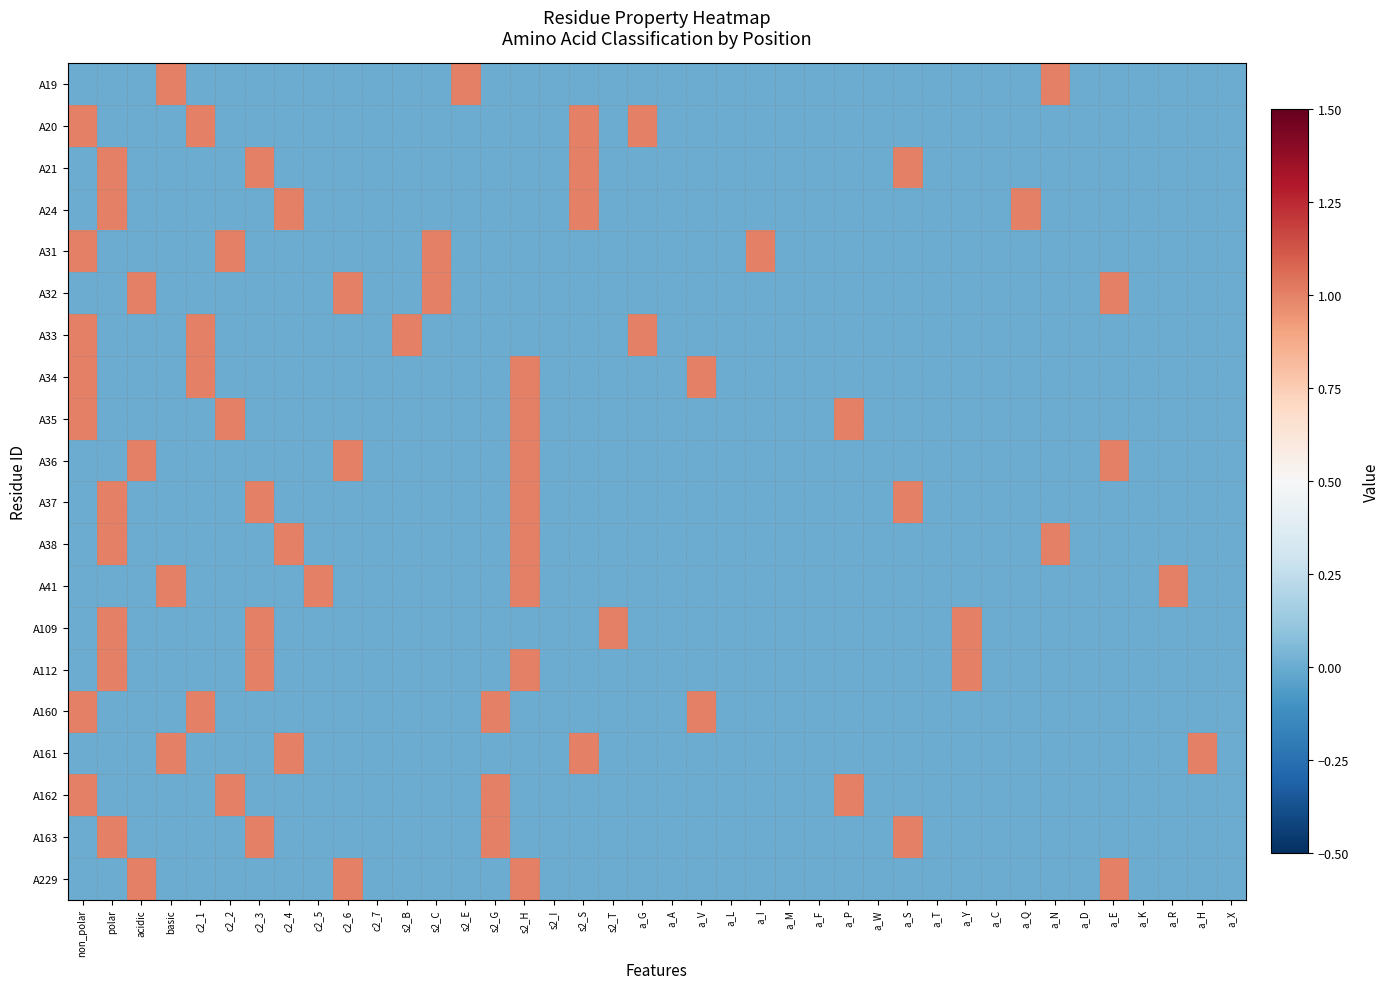

Reading left to right, list all the values displayed in this chart.

A19: non_polar=0	polar=0	acidic=0	basic=1	c2_1=0	c2_2=0	c2_3=0	c2_4=0	c2_5=0	c2_6=0	c2_7=0	s2_B=0	s2_C=0	s2_E=1	s2_G=0	s2_H=0	s2_I=0	s2_S=0	s2_T=0	a_G=0	a_A=0	a_V=0	a_L=0	a_I=0	a_M=0	a_F=0	a_P=0	a_W=0	a_S=0	a_T=0	a_Y=0	a_C=0	a_Q=0	a_N=1	a_D=0	a_E=0	a_K=0	a_R=0	a_H=0	a_X=0
A20: non_polar=1	polar=0	acidic=0	basic=0	c2_1=1	c2_2=0	c2_3=0	c2_4=0	c2_5=0	c2_6=0	c2_7=0	s2_B=0	s2_C=0	s2_E=0	s2_G=0	s2_H=0	s2_I=0	s2_S=1	s2_T=0	a_G=1	a_A=0	a_V=0	a_L=0	a_I=0	a_M=0	a_F=0	a_P=0	a_W=0	a_S=0	a_T=0	a_Y=0	a_C=0	a_Q=0	a_N=0	a_D=0	a_E=0	a_K=0	a_R=0	a_H=0	a_X=0
A21: non_polar=0	polar=1	acidic=0	basic=0	c2_1=0	c2_2=0	c2_3=1	c2_4=0	c2_5=0	c2_6=0	c2_7=0	s2_B=0	s2_C=0	s2_E=0	s2_G=0	s2_H=0	s2_I=0	s2_S=1	s2_T=0	a_G=0	a_A=0	a_V=0	a_L=0	a_I=0	a_M=0	a_F=0	a_P=0	a_W=0	a_S=1	a_T=0	a_Y=0	a_C=0	a_Q=0	a_N=0	a_D=0	a_E=0	a_K=0	a_R=0	a_H=0	a_X=0
A24: non_polar=0	polar=1	acidic=0	basic=0	c2_1=0	c2_2=0	c2_3=0	c2_4=1	c2_5=0	c2_6=0	c2_7=0	s2_B=0	s2_C=0	s2_E=0	s2_G=0	s2_H=0	s2_I=0	s2_S=1	s2_T=0	a_G=0	a_A=0	a_V=0	a_L=0	a_I=0	a_M=0	a_F=0	a_P=0	a_W=0	a_S=0	a_T=0	a_Y=0	a_C=0	a_Q=1	a_N=0	a_D=0	a_E=0	a_K=0	a_R=0	a_H=0	a_X=0
A31: non_polar=1	polar=0	acidic=0	basic=0	c2_1=0	c2_2=1	c2_3=0	c2_4=0	c2_5=0	c2_6=0	c2_7=0	s2_B=0	s2_C=1	s2_E=0	s2_G=0	s2_H=0	s2_I=0	s2_S=0	s2_T=0	a_G=0	a_A=0	a_V=0	a_L=0	a_I=1	a_M=0	a_F=0	a_P=0	a_W=0	a_S=0	a_T=0	a_Y=0	a_C=0	a_Q=0	a_N=0	a_D=0	a_E=0	a_K=0	a_R=0	a_H=0	a_X=0
A32: non_polar=0	polar=0	acidic=1	basic=0	c2_1=0	c2_2=0	c2_3=0	c2_4=0	c2_5=0	c2_6=1	c2_7=0	s2_B=0	s2_C=1	s2_E=0	s2_G=0	s2_H=0	s2_I=0	s2_S=0	s2_T=0	a_G=0	a_A=0	a_V=0	a_L=0	a_I=0	a_M=0	a_F=0	a_P=0	a_W=0	a_S=0	a_T=0	a_Y=0	a_C=0	a_Q=0	a_N=0	a_D=0	a_E=1	a_K=0	a_R=0	a_H=0	a_X=0
A33: non_polar=1	polar=0	acidic=0	basic=0	c2_1=1	c2_2=0	c2_3=0	c2_4=0	c2_5=0	c2_6=0	c2_7=0	s2_B=1	s2_C=0	s2_E=0	s2_G=0	s2_H=0	s2_I=0	s2_S=0	s2_T=0	a_G=1	a_A=0	a_V=0	a_L=0	a_I=0	a_M=0	a_F=0	a_P=0	a_W=0	a_S=0	a_T=0	a_Y=0	a_C=0	a_Q=0	a_N=0	a_D=0	a_E=0	a_K=0	a_R=0	a_H=0	a_X=0
A34: non_polar=1	polar=0	acidic=0	basic=0	c2_1=1	c2_2=0	c2_3=0	c2_4=0	c2_5=0	c2_6=0	c2_7=0	s2_B=0	s2_C=0	s2_E=0	s2_G=0	s2_H=1	s2_I=0	s2_S=0	s2_T=0	a_G=0	a_A=0	a_V=1	a_L=0	a_I=0	a_M=0	a_F=0	a_P=0	a_W=0	a_S=0	a_T=0	a_Y=0	a_C=0	a_Q=0	a_N=0	a_D=0	a_E=0	a_K=0	a_R=0	a_H=0	a_X=0
A35: non_polar=1	polar=0	acidic=0	basic=0	c2_1=0	c2_2=1	c2_3=0	c2_4=0	c2_5=0	c2_6=0	c2_7=0	s2_B=0	s2_C=0	s2_E=0	s2_G=0	s2_H=1	s2_I=0	s2_S=0	s2_T=0	a_G=0	a_A=0	a_V=0	a_L=0	a_I=0	a_M=0	a_F=0	a_P=1	a_W=0	a_S=0	a_T=0	a_Y=0	a_C=0	a_Q=0	a_N=0	a_D=0	a_E=0	a_K=0	a_R=0	a_H=0	a_X=0
A36: non_polar=0	polar=0	acidic=1	basic=0	c2_1=0	c2_2=0	c2_3=0	c2_4=0	c2_5=0	c2_6=1	c2_7=0	s2_B=0	s2_C=0	s2_E=0	s2_G=0	s2_H=1	s2_I=0	s2_S=0	s2_T=0	a_G=0	a_A=0	a_V=0	a_L=0	a_I=0	a_M=0	a_F=0	a_P=0	a_W=0	a_S=0	a_T=0	a_Y=0	a_C=0	a_Q=0	a_N=0	a_D=0	a_E=1	a_K=0	a_R=0	a_H=0	a_X=0
A37: non_polar=0	polar=1	acidic=0	basic=0	c2_1=0	c2_2=0	c2_3=1	c2_4=0	c2_5=0	c2_6=0	c2_7=0	s2_B=0	s2_C=0	s2_E=0	s2_G=0	s2_H=1	s2_I=0	s2_S=0	s2_T=0	a_G=0	a_A=0	a_V=0	a_L=0	a_I=0	a_M=0	a_F=0	a_P=0	a_W=0	a_S=1	a_T=0	a_Y=0	a_C=0	a_Q=0	a_N=0	a_D=0	a_E=0	a_K=0	a_R=0	a_H=0	a_X=0
A38: non_polar=0	polar=1	acidic=0	basic=0	c2_1=0	c2_2=0	c2_3=0	c2_4=1	c2_5=0	c2_6=0	c2_7=0	s2_B=0	s2_C=0	s2_E=0	s2_G=0	s2_H=1	s2_I=0	s2_S=0	s2_T=0	a_G=0	a_A=0	a_V=0	a_L=0	a_I=0	a_M=0	a_F=0	a_P=0	a_W=0	a_S=0	a_T=0	a_Y=0	a_C=0	a_Q=0	a_N=1	a_D=0	a_E=0	a_K=0	a_R=0	a_H=0	a_X=0
A41: non_polar=0	polar=0	acidic=0	basic=1	c2_1=0	c2_2=0	c2_3=0	c2_4=0	c2_5=1	c2_6=0	c2_7=0	s2_B=0	s2_C=0	s2_E=0	s2_G=0	s2_H=1	s2_I=0	s2_S=0	s2_T=0	a_G=0	a_A=0	a_V=0	a_L=0	a_I=0	a_M=0	a_F=0	a_P=0	a_W=0	a_S=0	a_T=0	a_Y=0	a_C=0	a_Q=0	a_N=0	a_D=0	a_E=0	a_K=0	a_R=1	a_H=0	a_X=0
A109: non_polar=0	polar=1	acidic=0	basic=0	c2_1=0	c2_2=0	c2_3=1	c2_4=0	c2_5=0	c2_6=0	c2_7=0	s2_B=0	s2_C=0	s2_E=0	s2_G=0	s2_H=0	s2_I=0	s2_S=0	s2_T=1	a_G=0	a_A=0	a_V=0	a_L=0	a_I=0	a_M=0	a_F=0	a_P=0	a_W=0	a_S=0	a_T=0	a_Y=1	a_C=0	a_Q=0	a_N=0	a_D=0	a_E=0	a_K=0	a_R=0	a_H=0	a_X=0
A112: non_polar=0	polar=1	acidic=0	basic=0	c2_1=0	c2_2=0	c2_3=1	c2_4=0	c2_5=0	c2_6=0	c2_7=0	s2_B=0	s2_C=0	s2_E=0	s2_G=0	s2_H=1	s2_I=0	s2_S=0	s2_T=0	a_G=0	a_A=0	a_V=0	a_L=0	a_I=0	a_M=0	a_F=0	a_P=0	a_W=0	a_S=0	a_T=0	a_Y=1	a_C=0	a_Q=0	a_N=0	a_D=0	a_E=0	a_K=0	a_R=0	a_H=0	a_X=0
A160: non_polar=1	polar=0	acidic=0	basic=0	c2_1=1	c2_2=0	c2_3=0	c2_4=0	c2_5=0	c2_6=0	c2_7=0	s2_B=0	s2_C=0	s2_E=0	s2_G=1	s2_H=0	s2_I=0	s2_S=0	s2_T=0	a_G=0	a_A=0	a_V=1	a_L=0	a_I=0	a_M=0	a_F=0	a_P=0	a_W=0	a_S=0	a_T=0	a_Y=0	a_C=0	a_Q=0	a_N=0	a_D=0	a_E=0	a_K=0	a_R=0	a_H=0	a_X=0
A161: non_polar=0	polar=0	acidic=0	basic=1	c2_1=0	c2_2=0	c2_3=0	c2_4=1	c2_5=0	c2_6=0	c2_7=0	s2_B=0	s2_C=0	s2_E=0	s2_G=0	s2_H=0	s2_I=0	s2_S=1	s2_T=0	a_G=0	a_A=0	a_V=0	a_L=0	a_I=0	a_M=0	a_F=0	a_P=0	a_W=0	a_S=0	a_T=0	a_Y=0	a_C=0	a_Q=0	a_N=0	a_D=0	a_E=0	a_K=0	a_R=0	a_H=1	a_X=0
A162: non_polar=1	polar=0	acidic=0	basic=0	c2_1=0	c2_2=1	c2_3=0	c2_4=0	c2_5=0	c2_6=0	c2_7=0	s2_B=0	s2_C=0	s2_E=0	s2_G=1	s2_H=0	s2_I=0	s2_S=0	s2_T=0	a_G=0	a_A=0	a_V=0	a_L=0	a_I=0	a_M=0	a_F=0	a_P=1	a_W=0	a_S=0	a_T=0	a_Y=0	a_C=0	a_Q=0	a_N=0	a_D=0	a_E=0	a_K=0	a_R=0	a_H=0	a_X=0
A163: non_polar=0	polar=1	acidic=0	basic=0	c2_1=0	c2_2=0	c2_3=1	c2_4=0	c2_5=0	c2_6=0	c2_7=0	s2_B=0	s2_C=0	s2_E=0	s2_G=1	s2_H=0	s2_I=0	s2_S=0	s2_T=0	a_G=0	a_A=0	a_V=0	a_L=0	a_I=0	a_M=0	a_F=0	a_P=0	a_W=0	a_S=1	a_T=0	a_Y=0	a_C=0	a_Q=0	a_N=0	a_D=0	a_E=0	a_K=0	a_R=0	a_H=0	a_X=0
A229: non_polar=0	polar=0	acidic=1	basic=0	c2_1=0	c2_2=0	c2_3=0	c2_4=0	c2_5=0	c2_6=1	c2_7=0	s2_B=0	s2_C=0	s2_E=0	s2_G=0	s2_H=1	s2_I=0	s2_S=0	s2_T=0	a_G=0	a_A=0	a_V=0	a_L=0	a_I=0	a_M=0	a_F=0	a_P=0	a_W=0	a_S=0	a_T=0	a_Y=0	a_C=0	a_Q=0	a_N=0	a_D=0	a_E=1	a_K=0	a_R=0	a_H=0	a_X=0